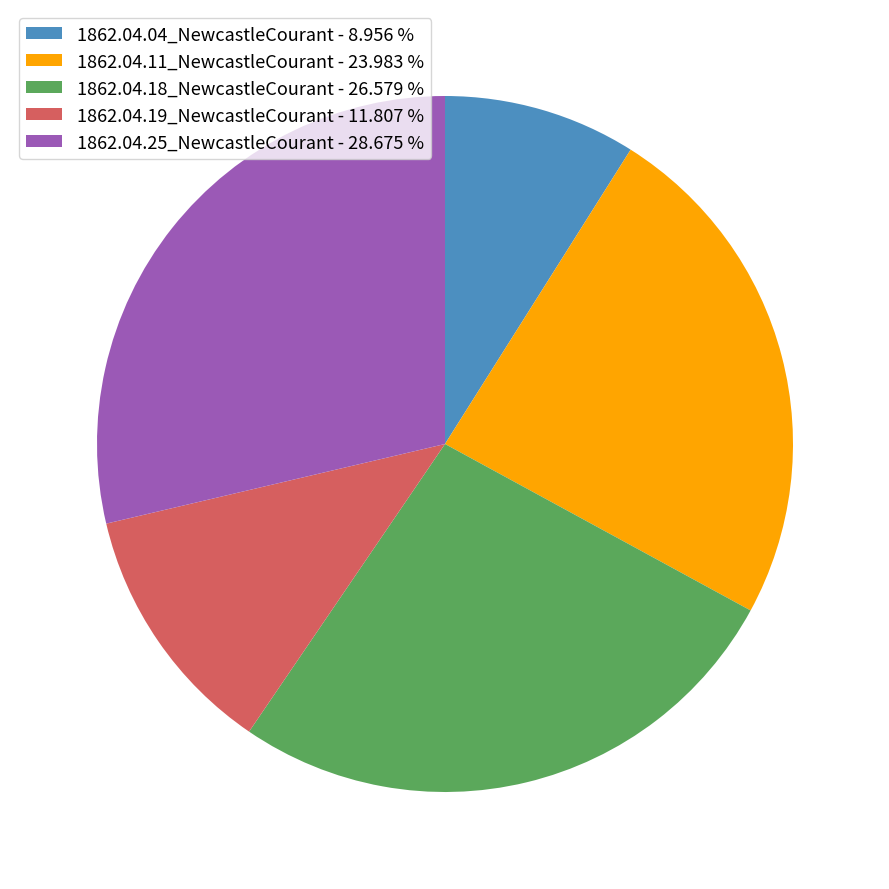

Which slice is the largest?

1862.04.25_NewcastleCourant